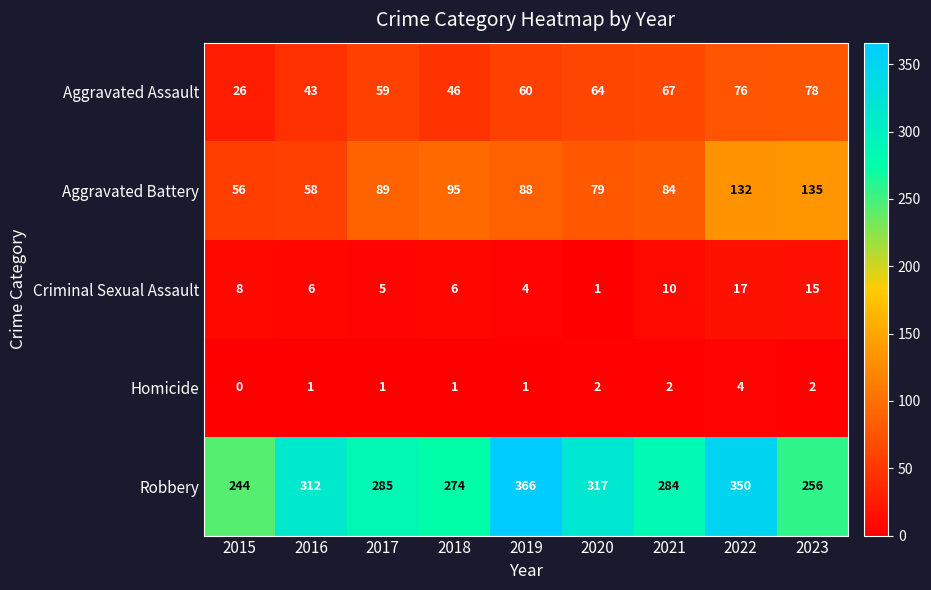

What is the highest value of the Robbery series?

366